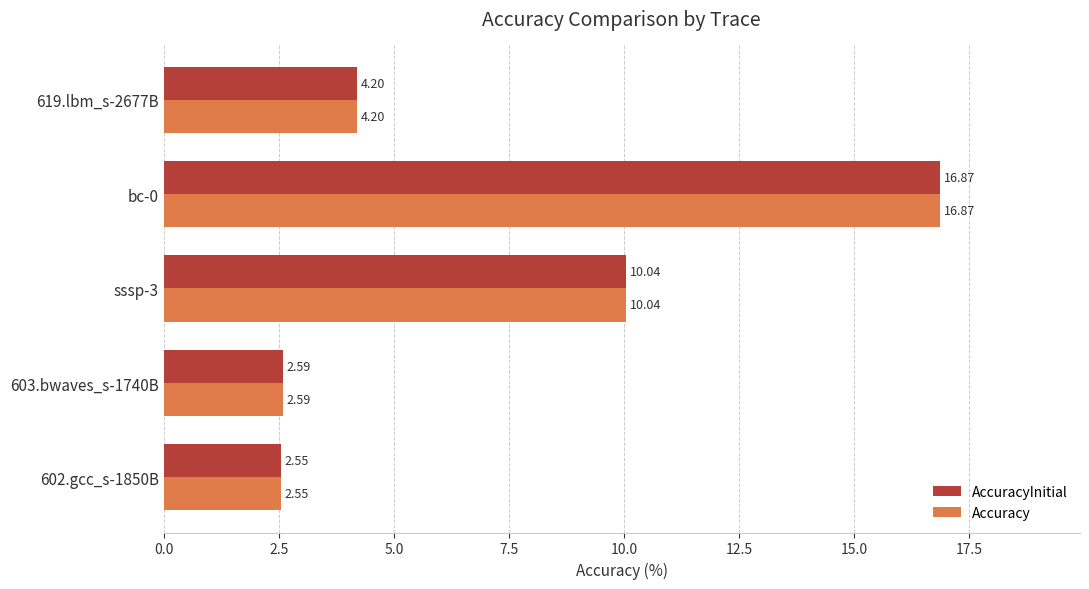

Rank the categories by AccuracyInitial value from highest to lowest.

bc-0, sssp-3, 619.lbm_s-2677B, 603.bwaves_s-1740B, 602.gcc_s-1850B